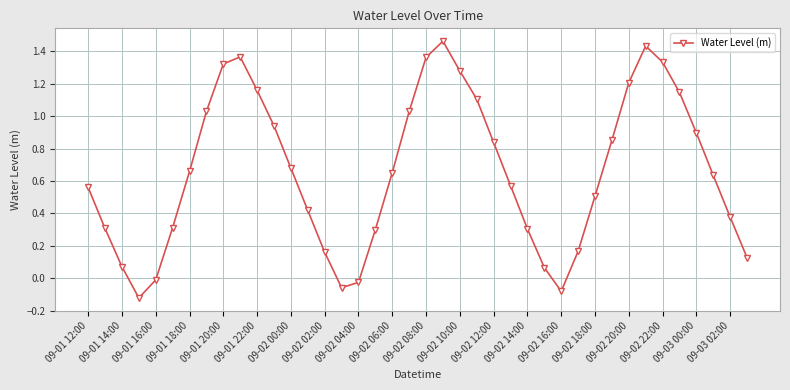

What is the value of the 27th point from the left?

0.3